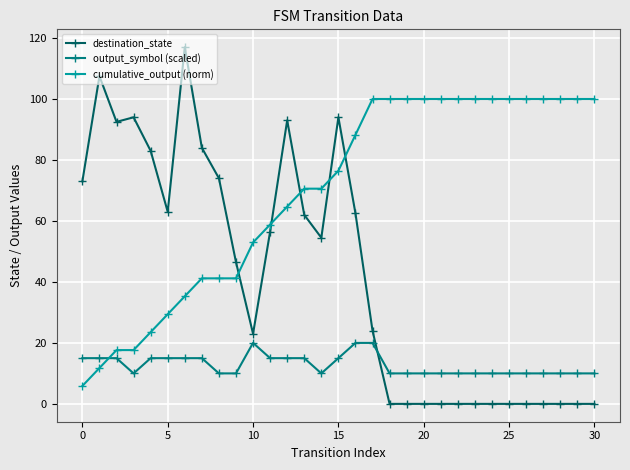

What is the sum of all destination_state values?

1304.0